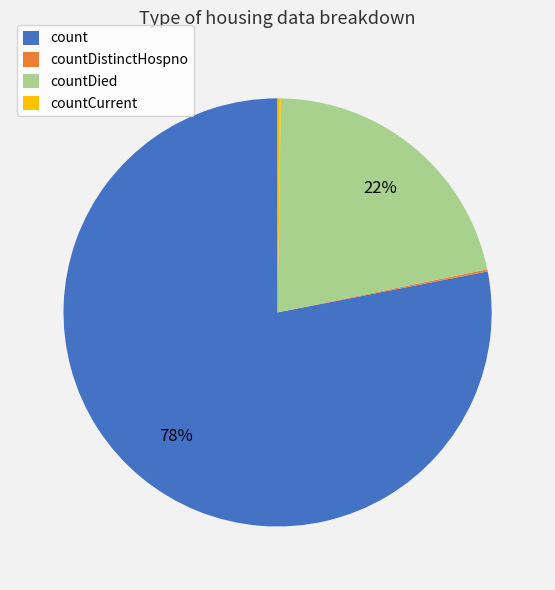

To the nearest percent, what is the difference between the largest and smallest slice percentages?

78%